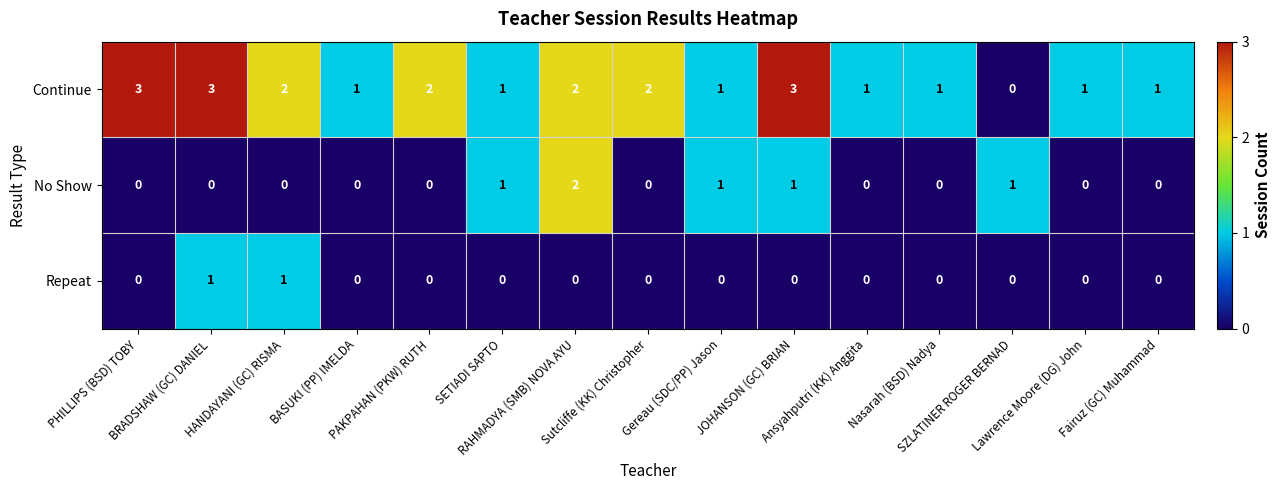

Rank the series by their average value, from highest to lowest.

Continue, No Show, Repeat